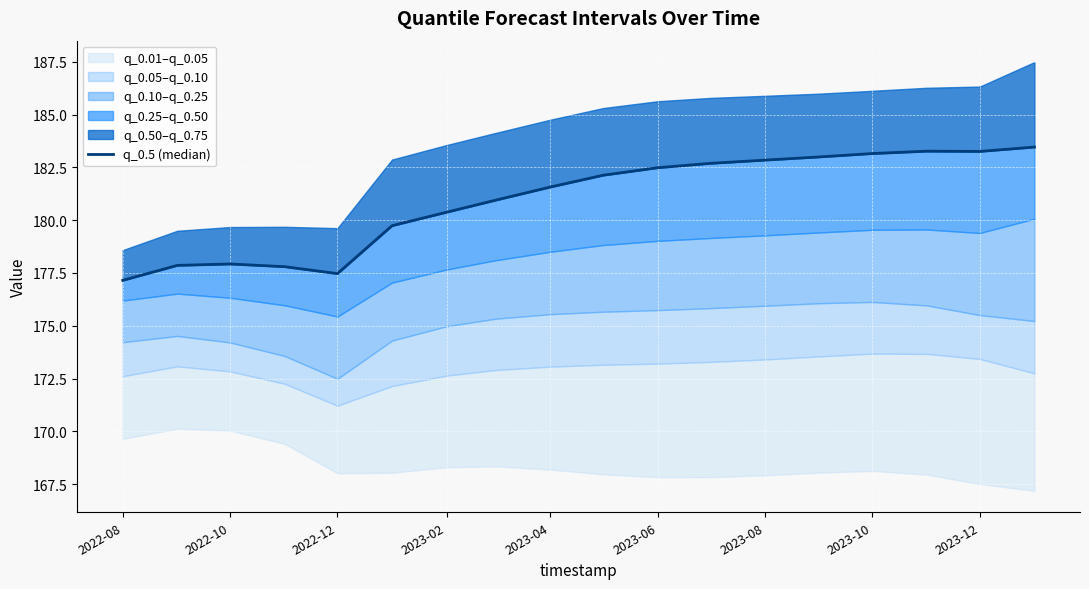

True or false: the data shows 276.7 at 9.

False